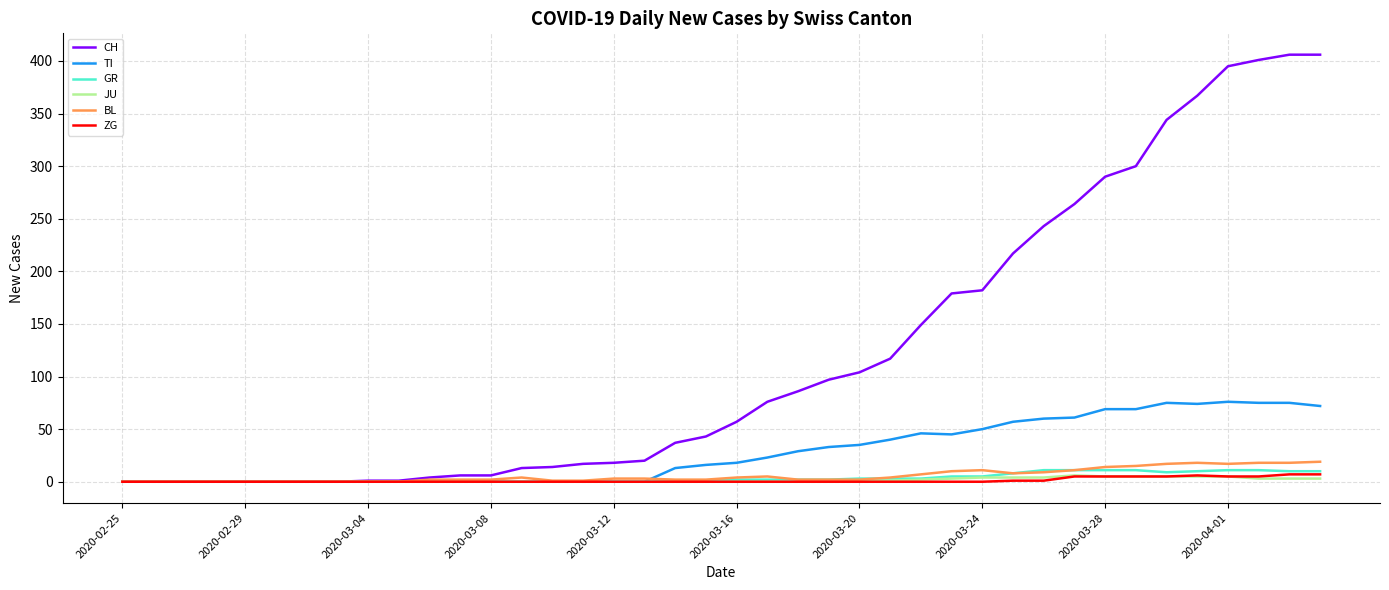

Which series has the widest spread of values?

CH